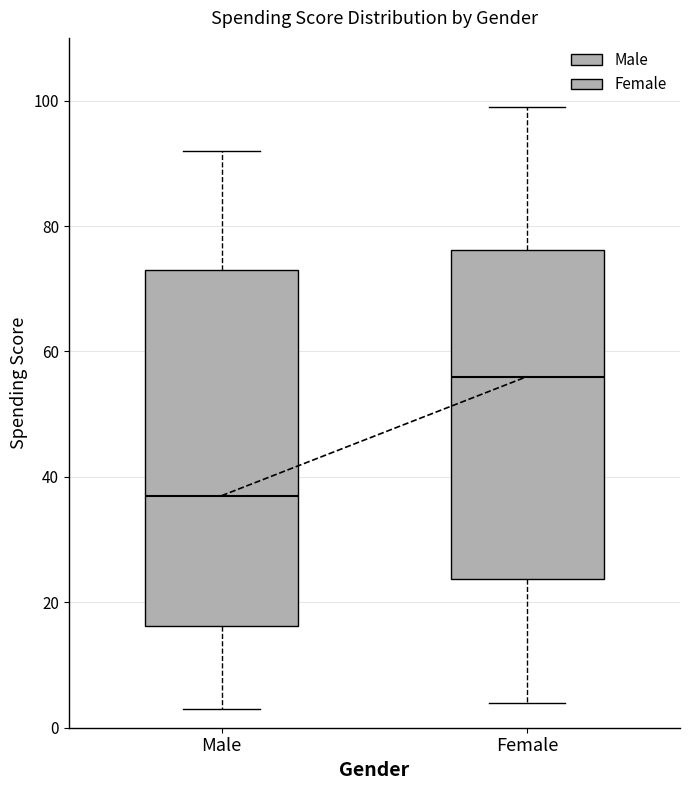

Which box is the tallest, from its lower edge to its upper edge?

Male